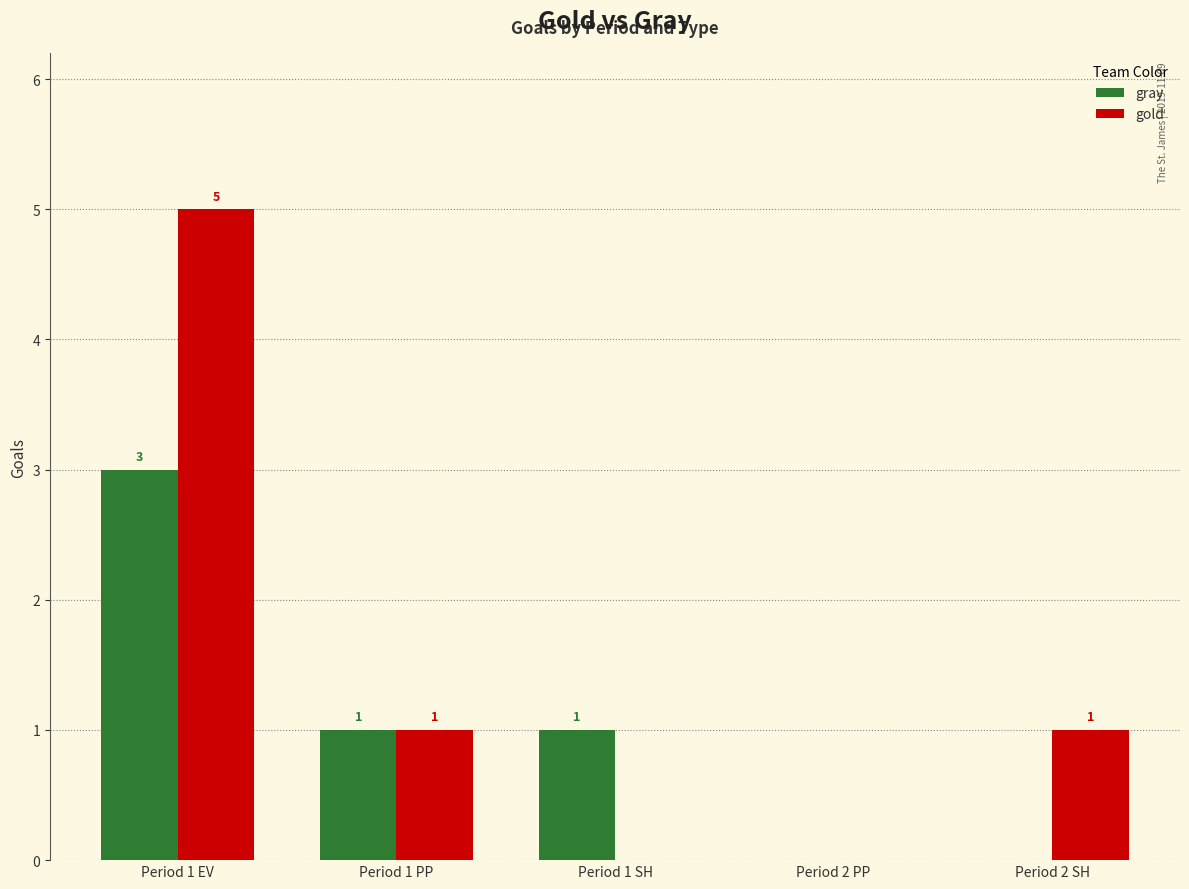

What is the maximum value shown in the chart?

5